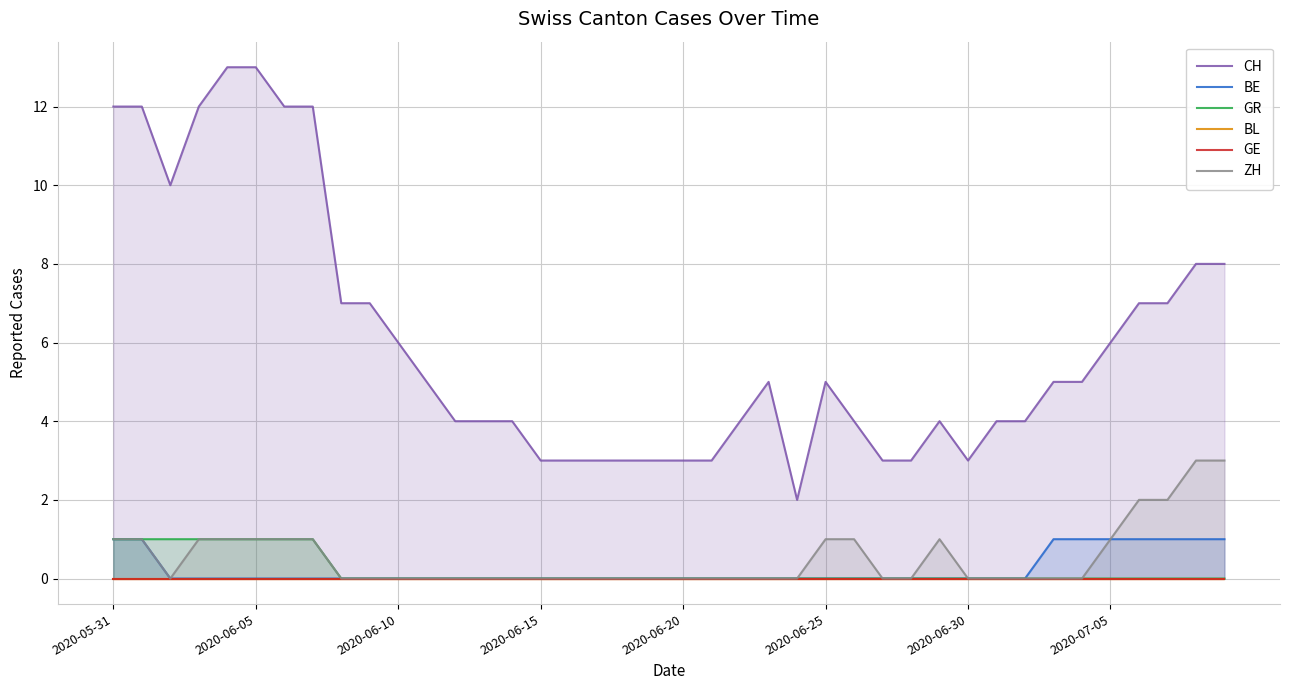

Is the value of BE at 31 greater than the value of ZH at 20?

No